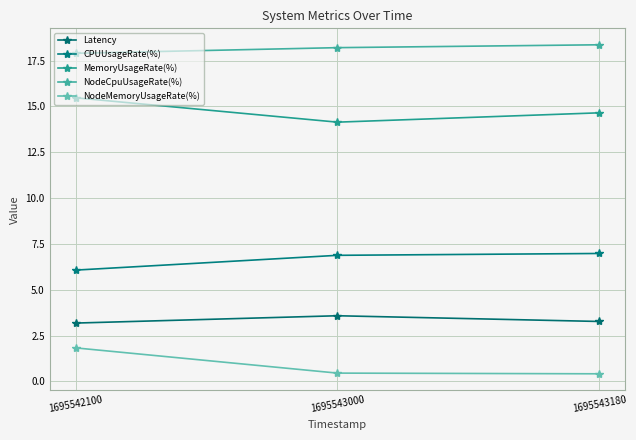

Which series has the largest range (max minus min)?

NodeMemoryUsageRate(%)